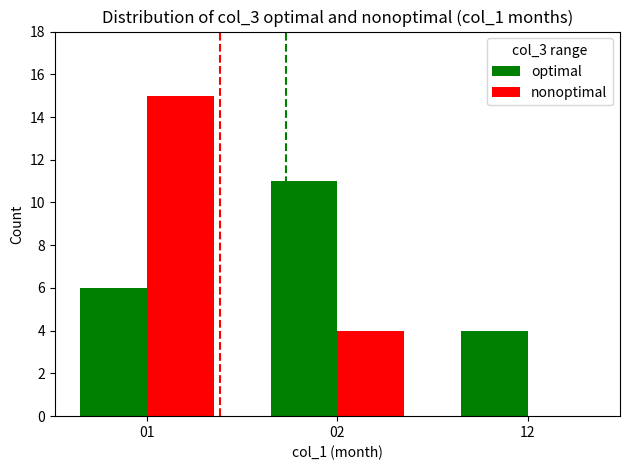

Which label corresponds to the largest value in the chart?

01